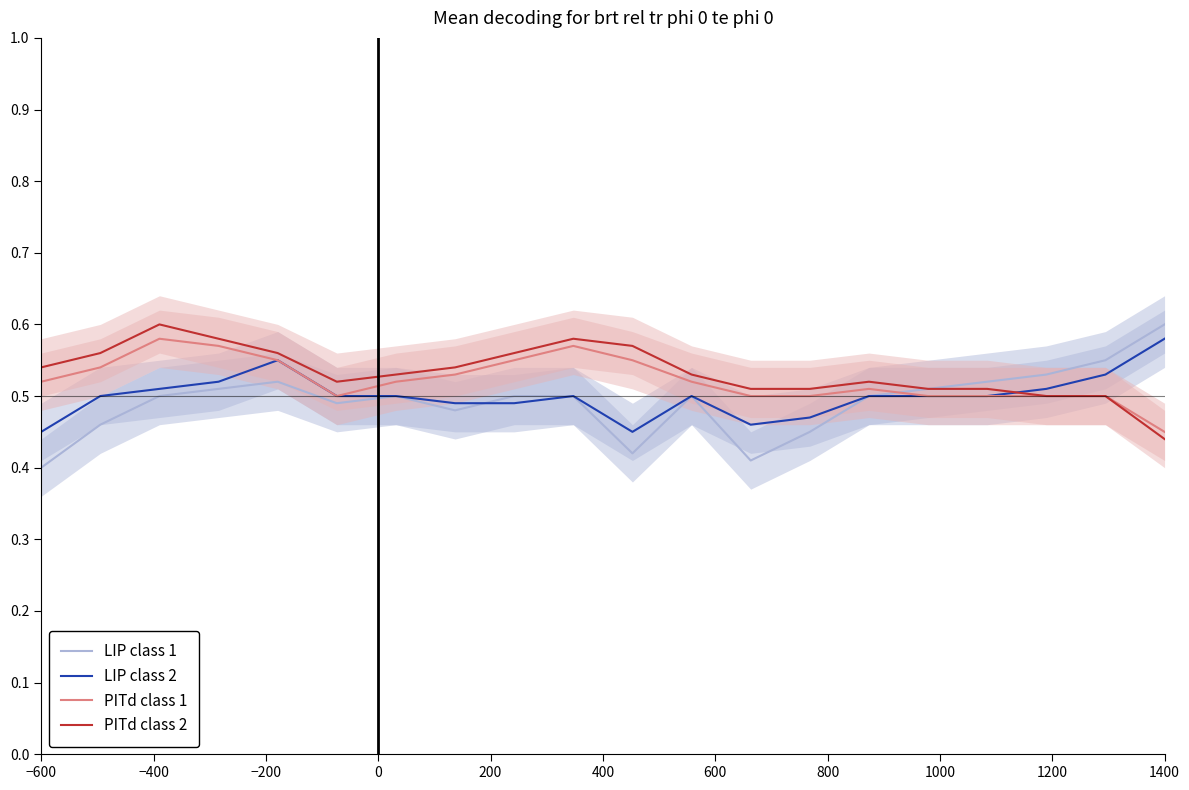

The value of LIP class 1 at 1400 is 0.6. True or false?

True